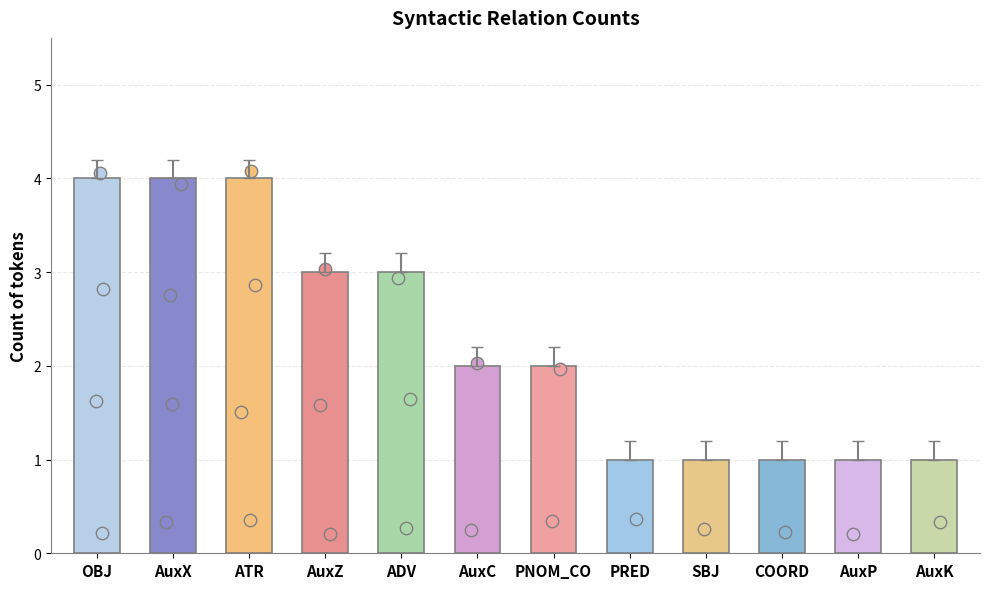

What is the change in value from AuxC to PRED?

-1